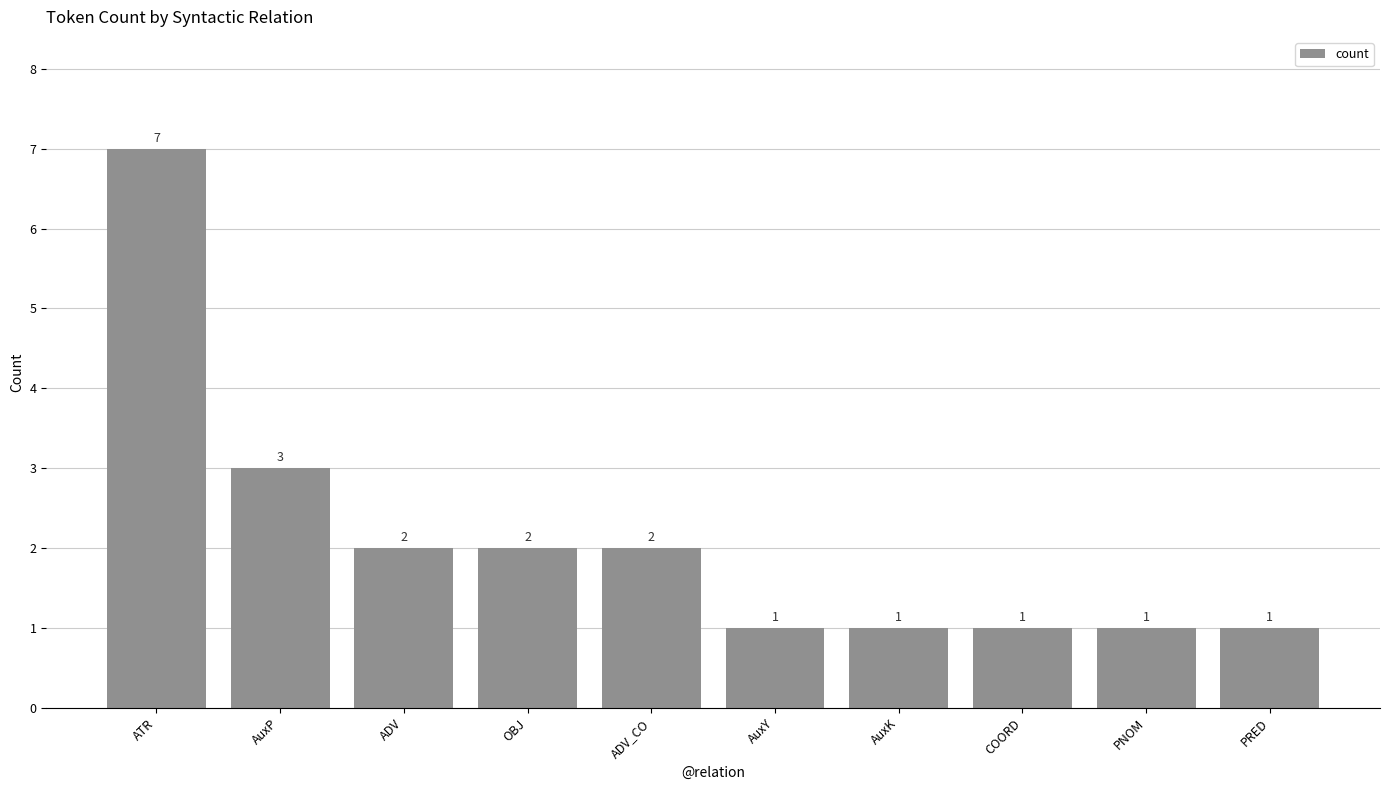

The chart shows a value of 2 at AuxY. True or false?

False